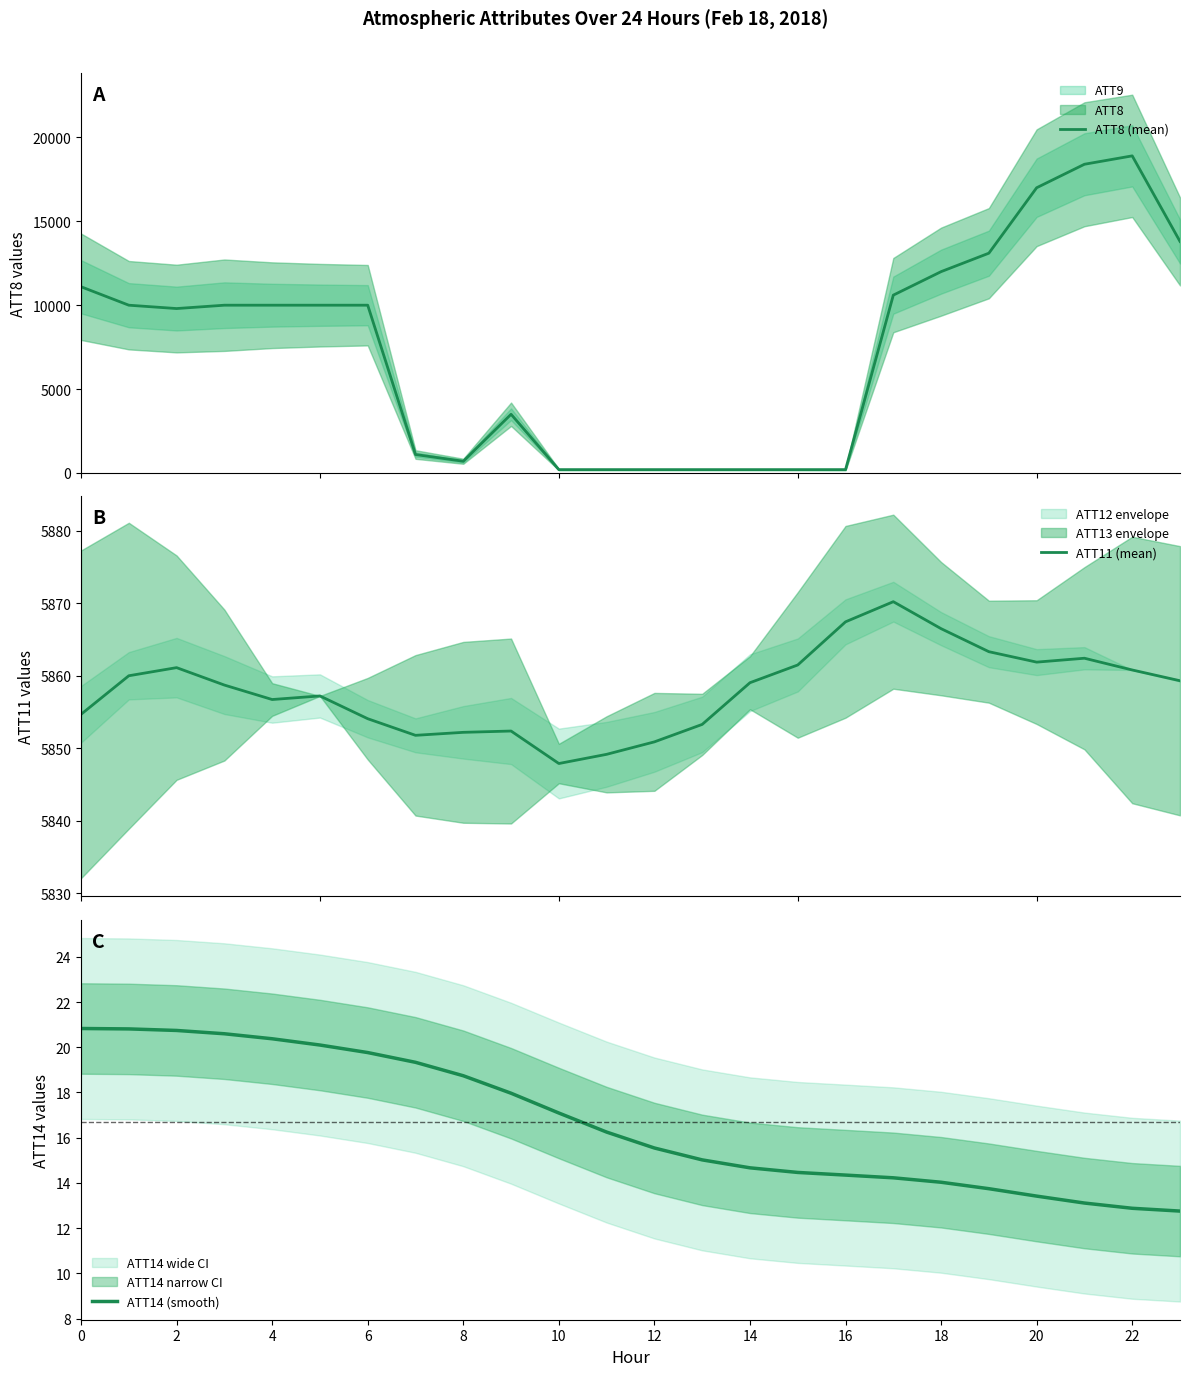

How many categories are shown in the chart?

24